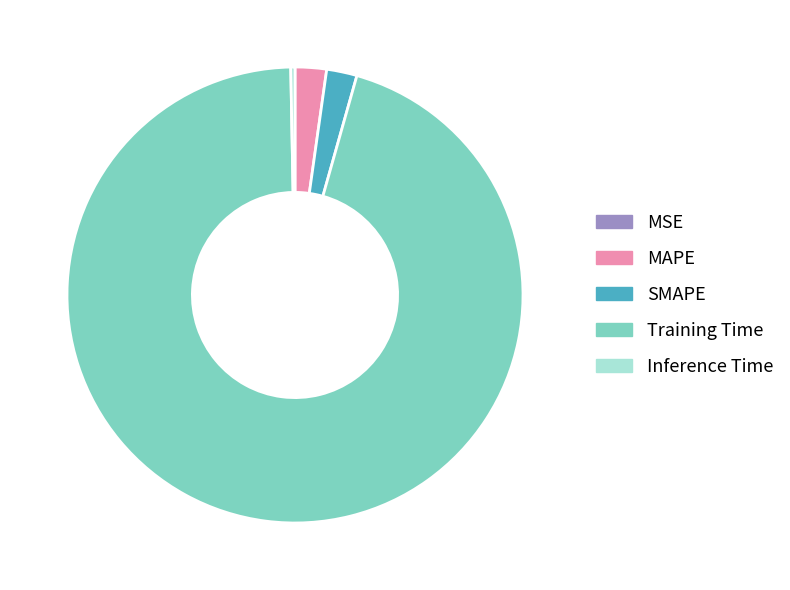

Does any single category account for the majority?

Yes